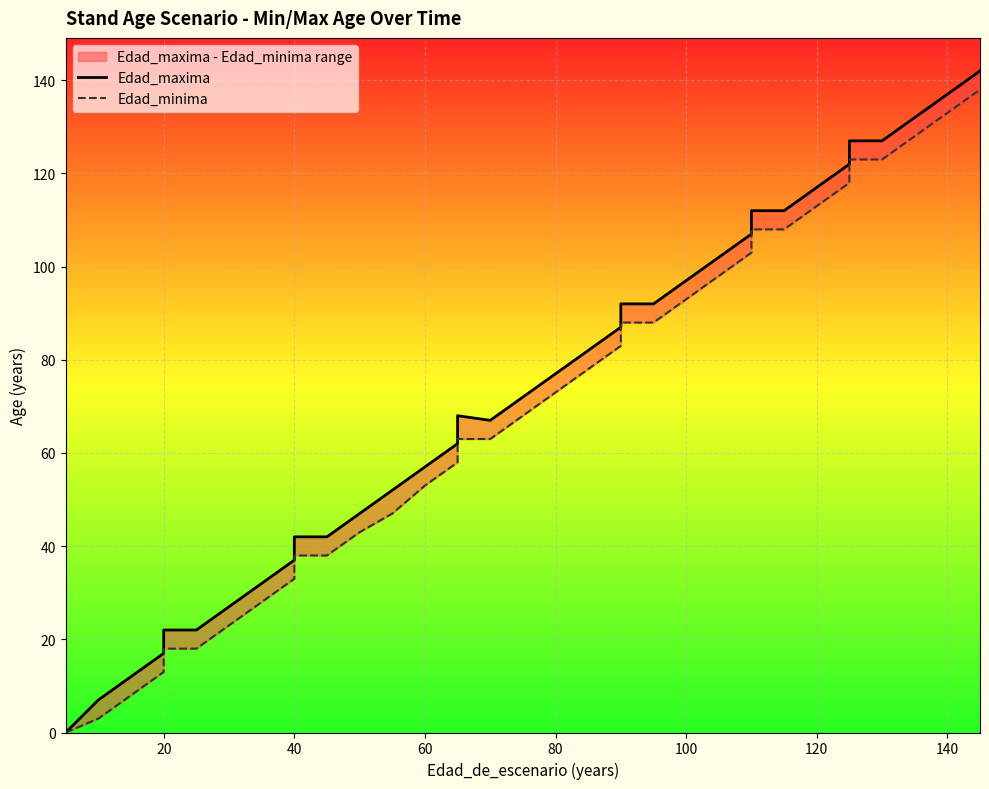

Reading right to left, list all the values displayed in this chart.

Edad_maxima: 142	137	132	127	127	122	117	112	112	107	102	97	92	92	87	82	77	72	67	68	62	57	52	47	42	42	37	32	27	22	22	17	12	7	0	0
Edad_minima: 138	133	128	123	123	118	113	108	108	103	98	93	88	88	83	78	73	68	63	63	58	53	47	43	38	38	33	28	23	18	18	13	8	3	0	0